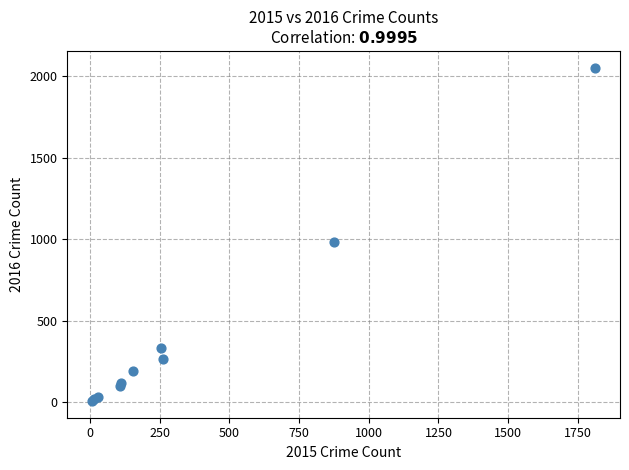

What Y value in the scatter plot is closest to 1030?

984